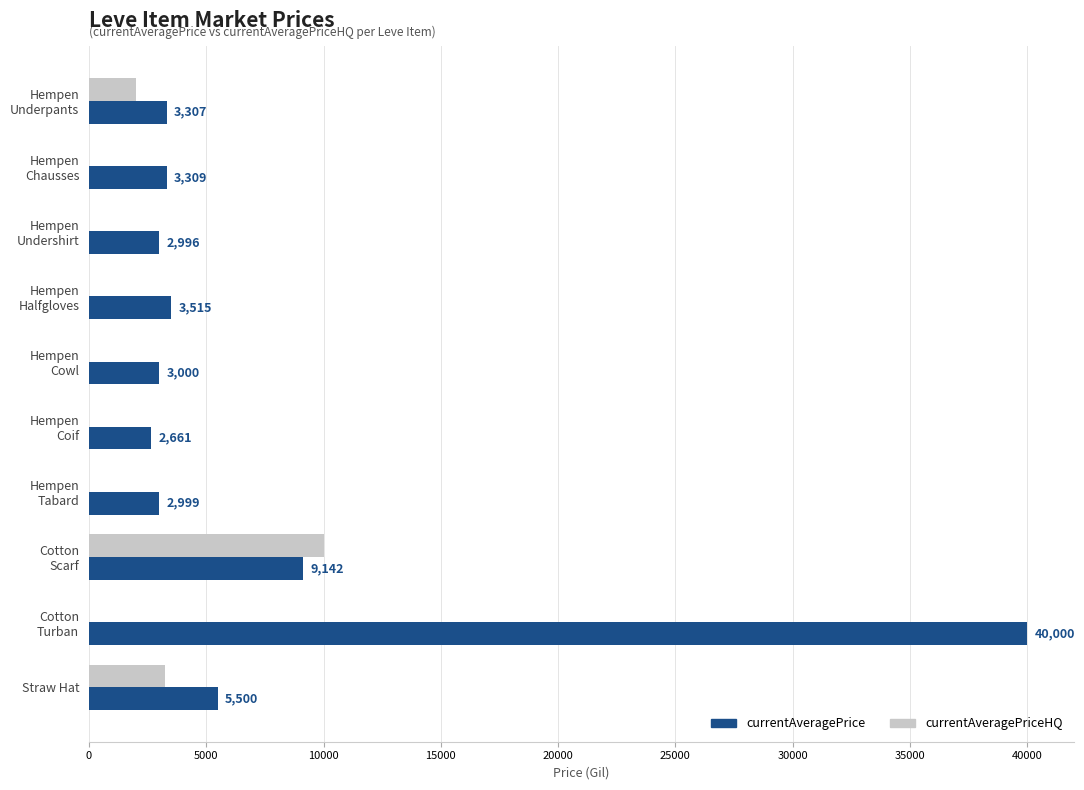

What is the maximum value shown in the chart?

40000